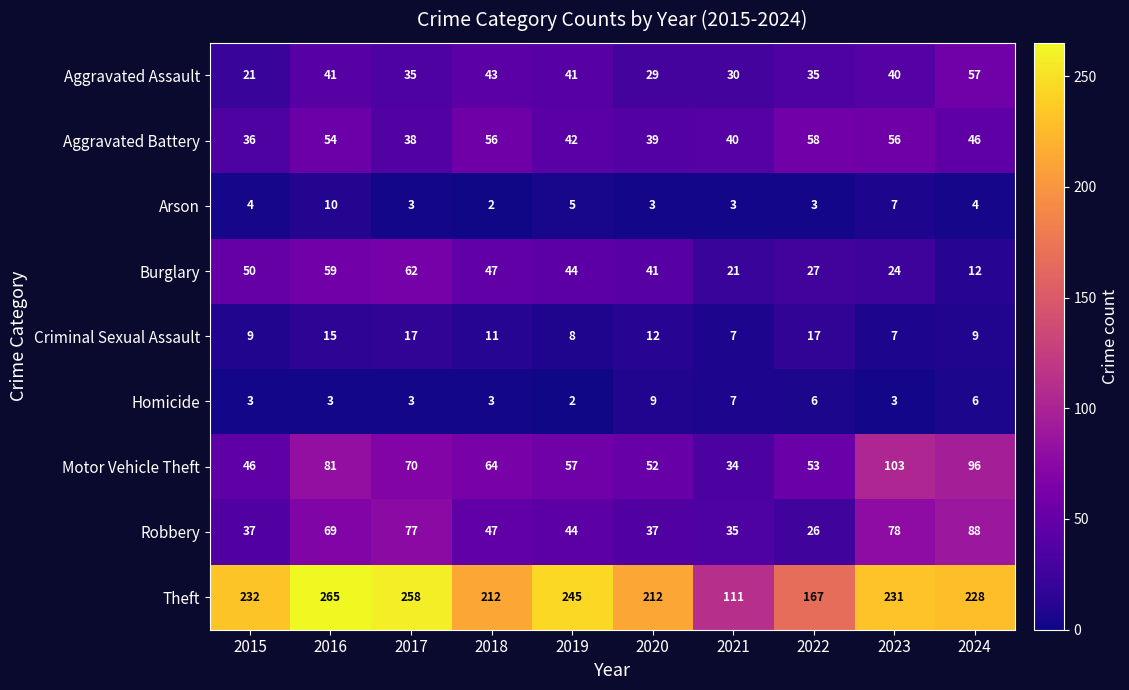

Which series has the widest spread of values?

Theft